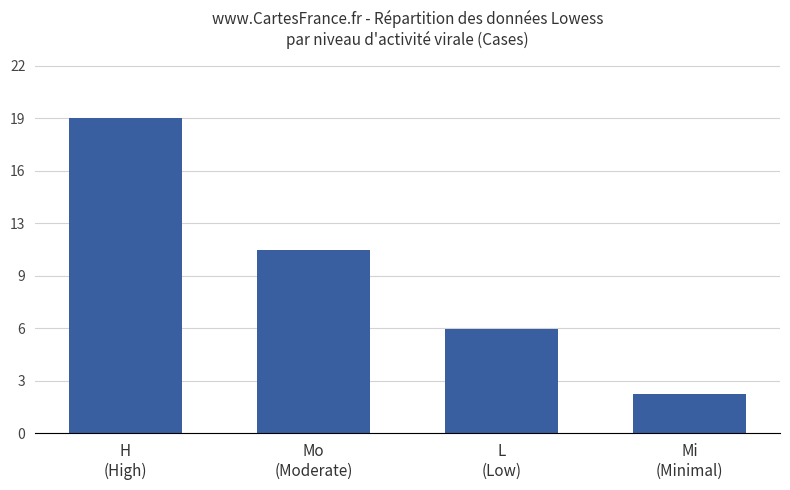

The chart shows a value of 19.0 at H
(High). True or false?

True